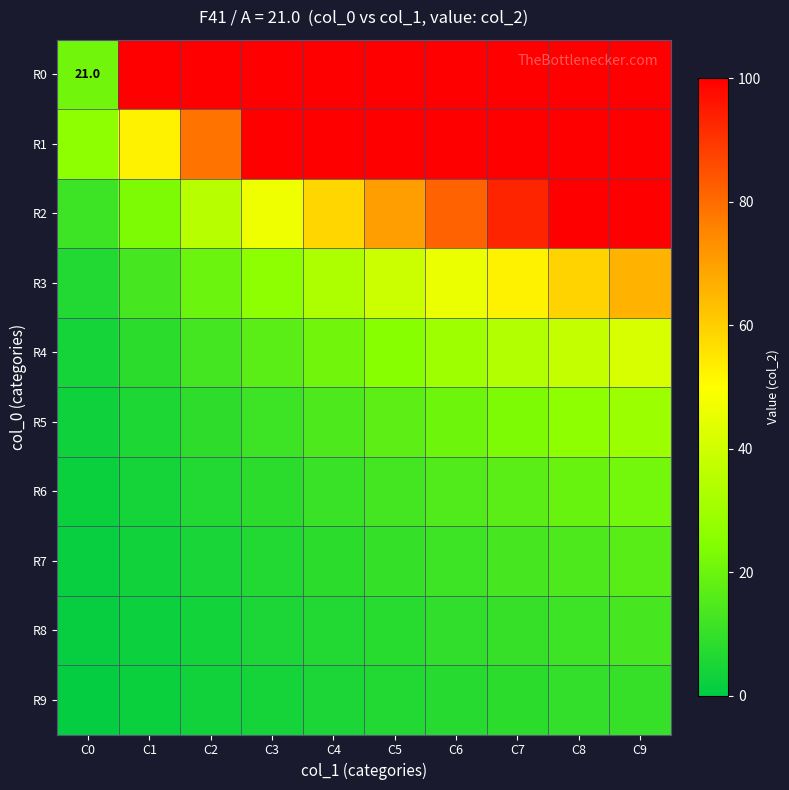

Count the number of data series in this chart.

10